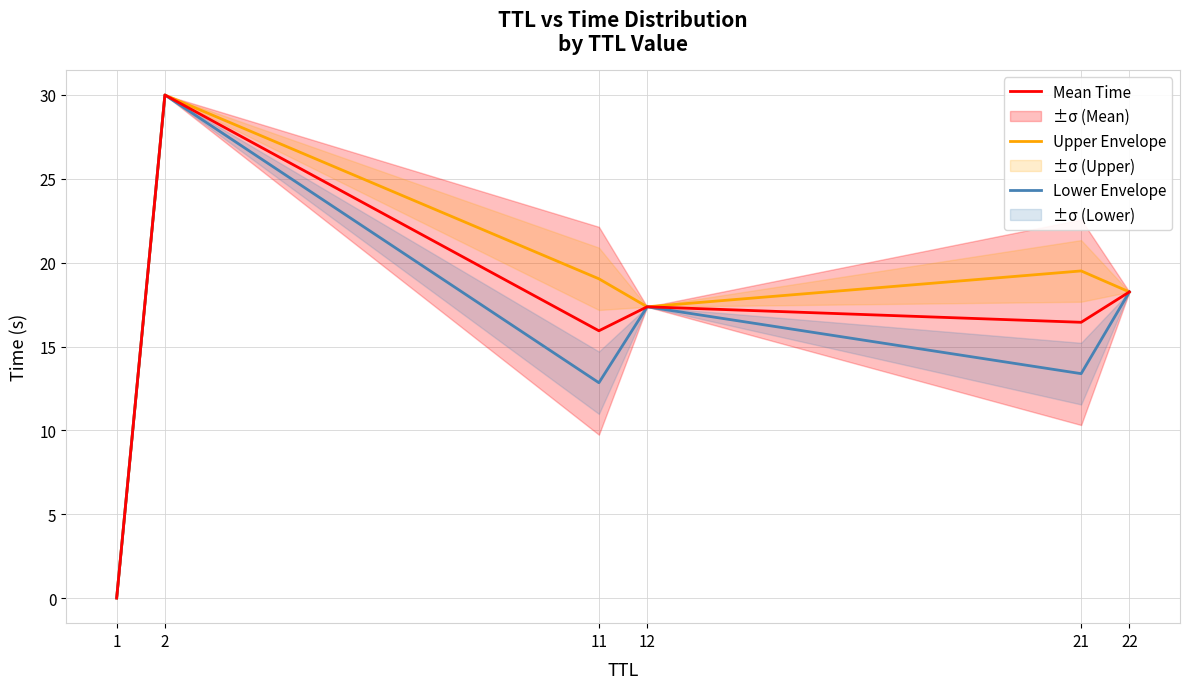

What is the value of the Lower Envelope point at the 5th from the left?

13.4